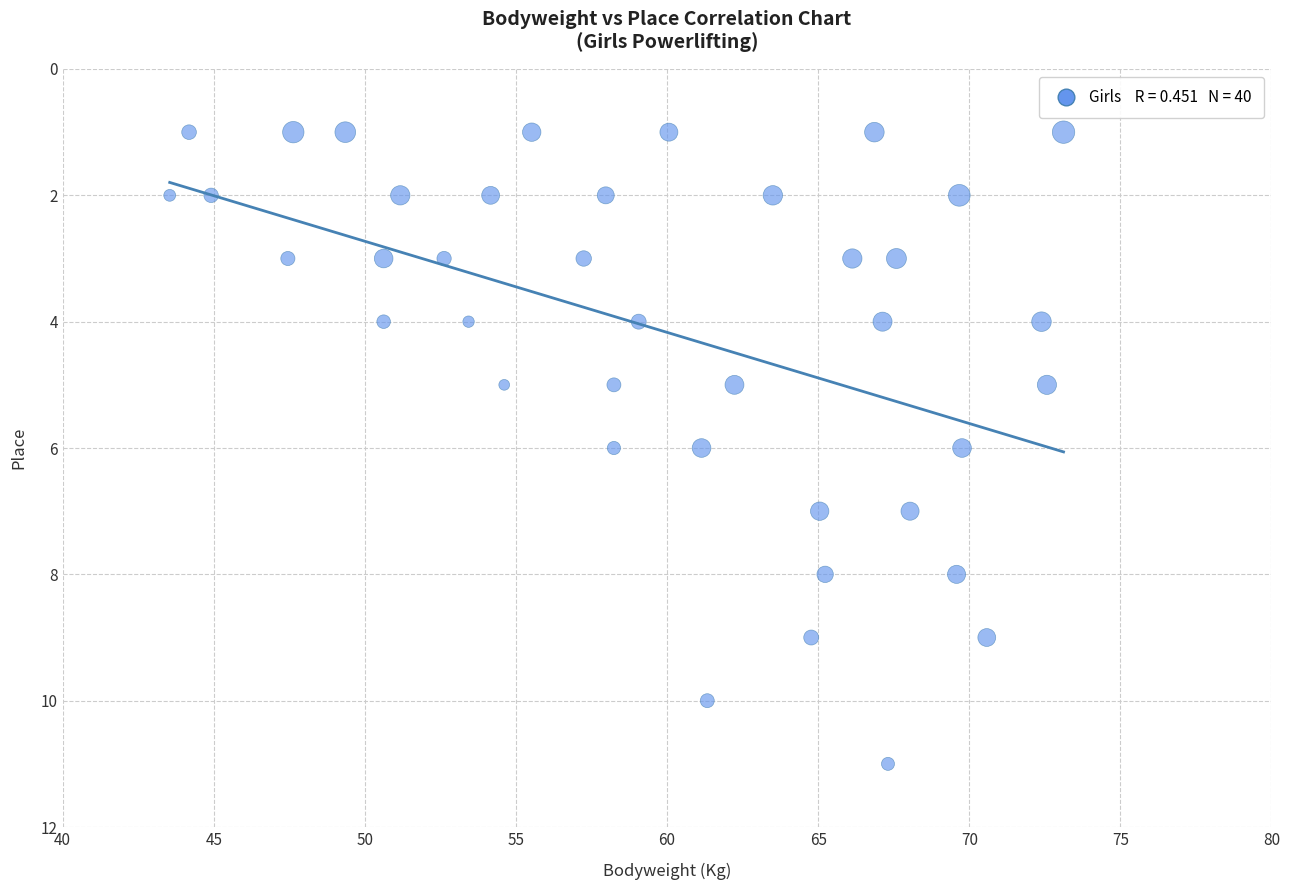

What is the range of Y values (max minus min)?

10